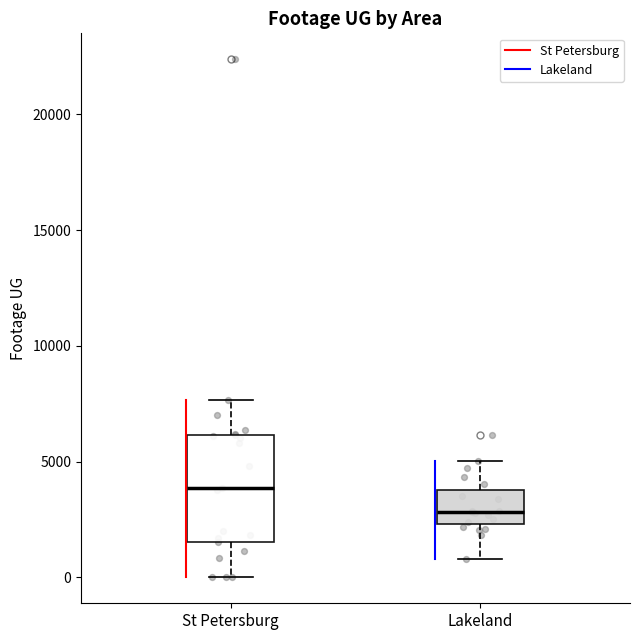

Where is the upper edge of the box for Lakeland on the y-axis? The values are not printed on the chart, so give them approximately, as read against the axis.

4000